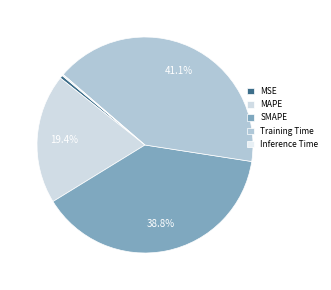

What percentage is the Training Time slice, to the nearest percent?

41%